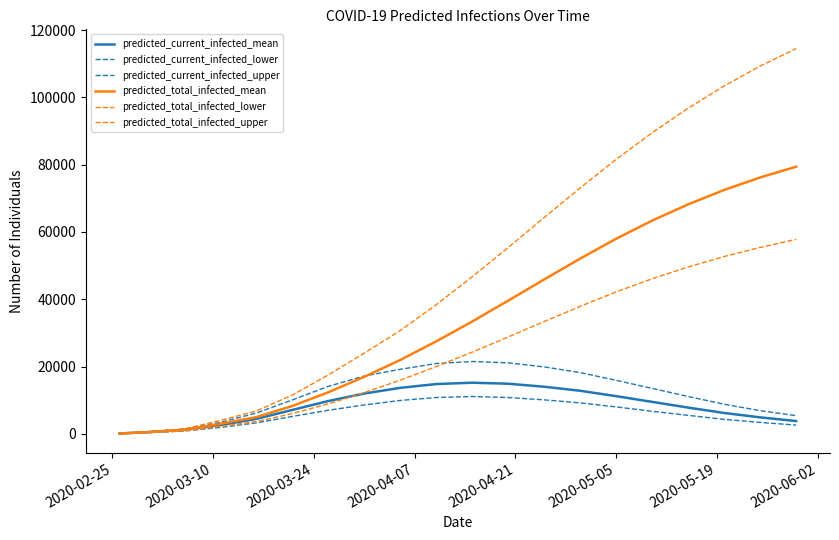

What is the average value of the predicted_current_infected_lower series?

5984